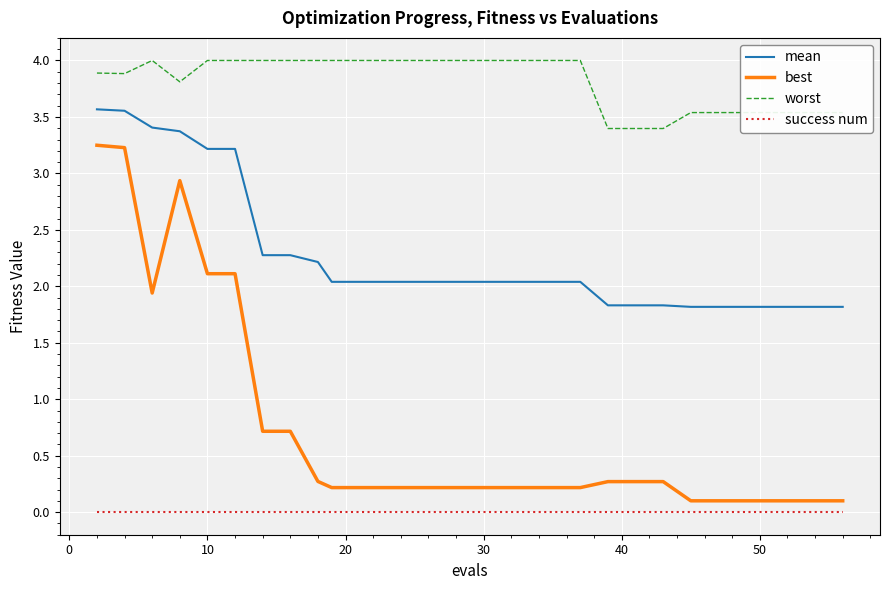

List the series in order of their peak value, highest first.

worst, mean, best, success num